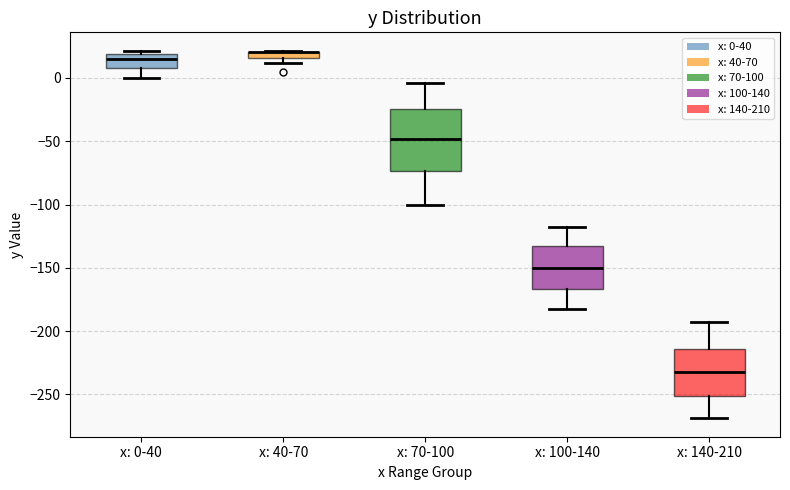

Where is the upper edge of the box for x: 70-100 on the y-axis? The values are not printed on the chart, so give them approximately, as read against the axis.

-25